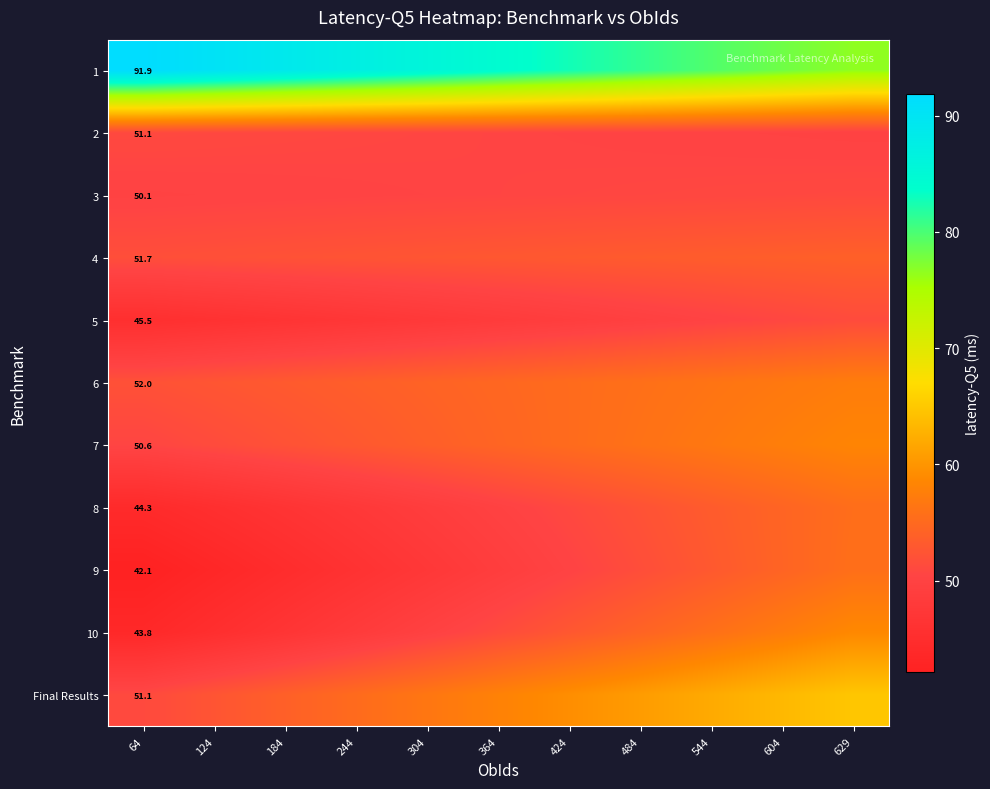

What is the minimum value shown in the chart?

42.1